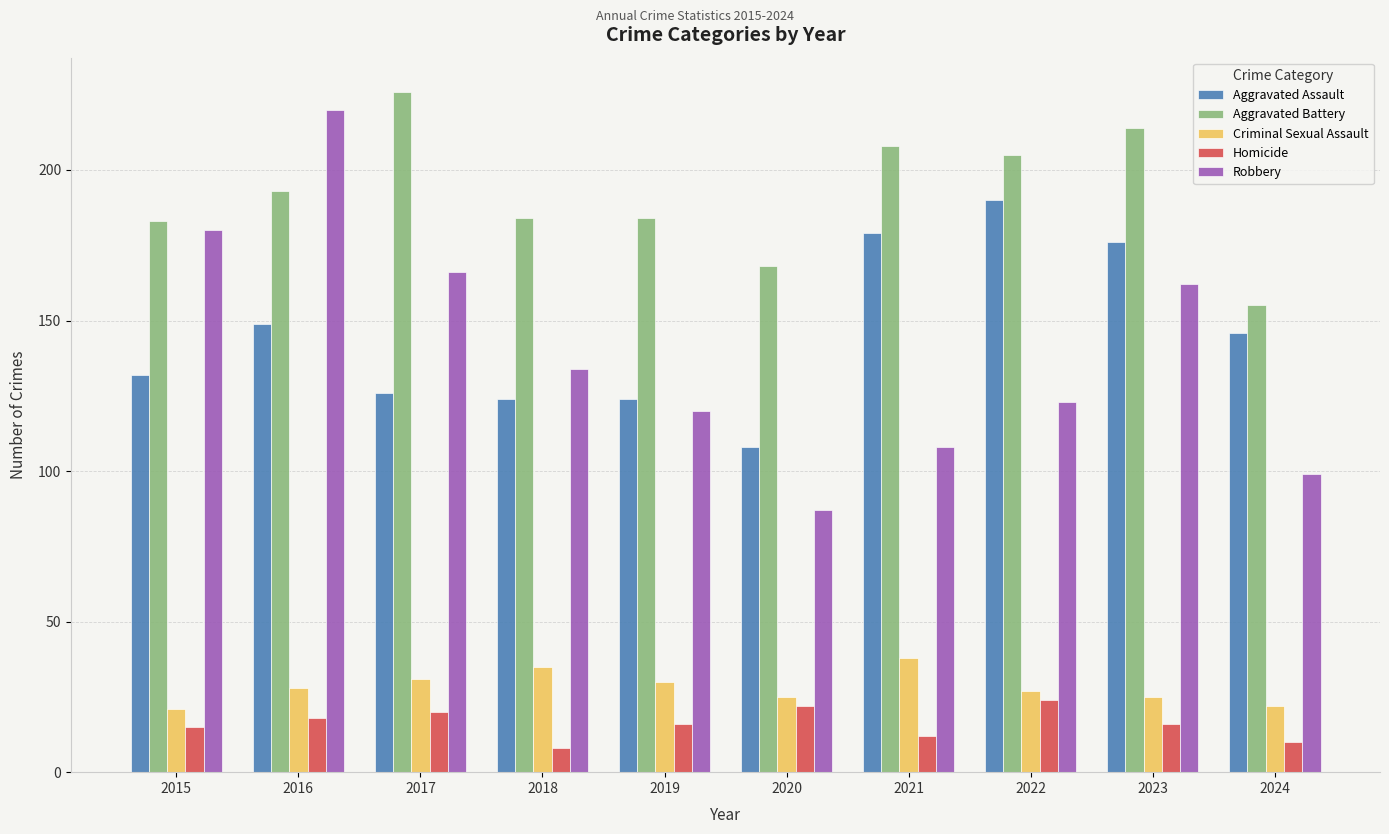

How many bars are there in total?

50